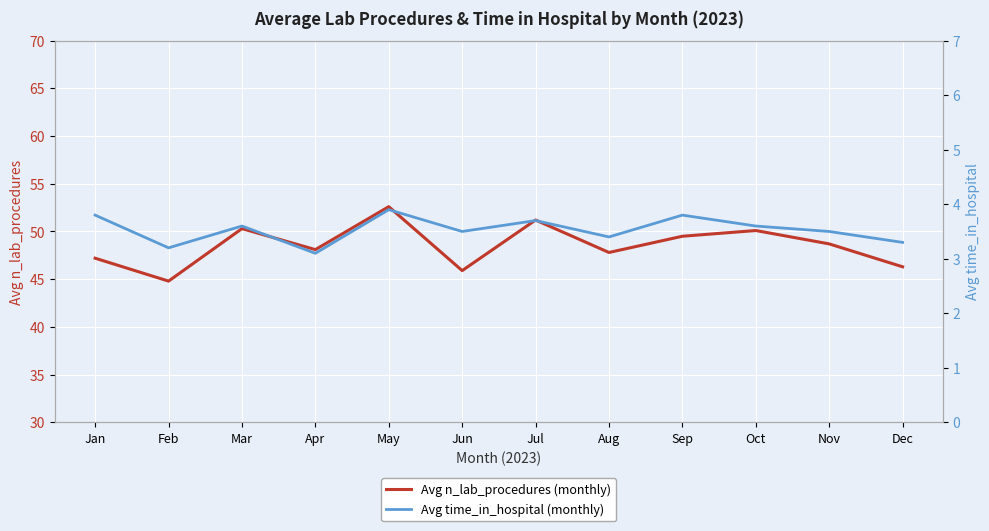

How many categories are shown in the chart?

12